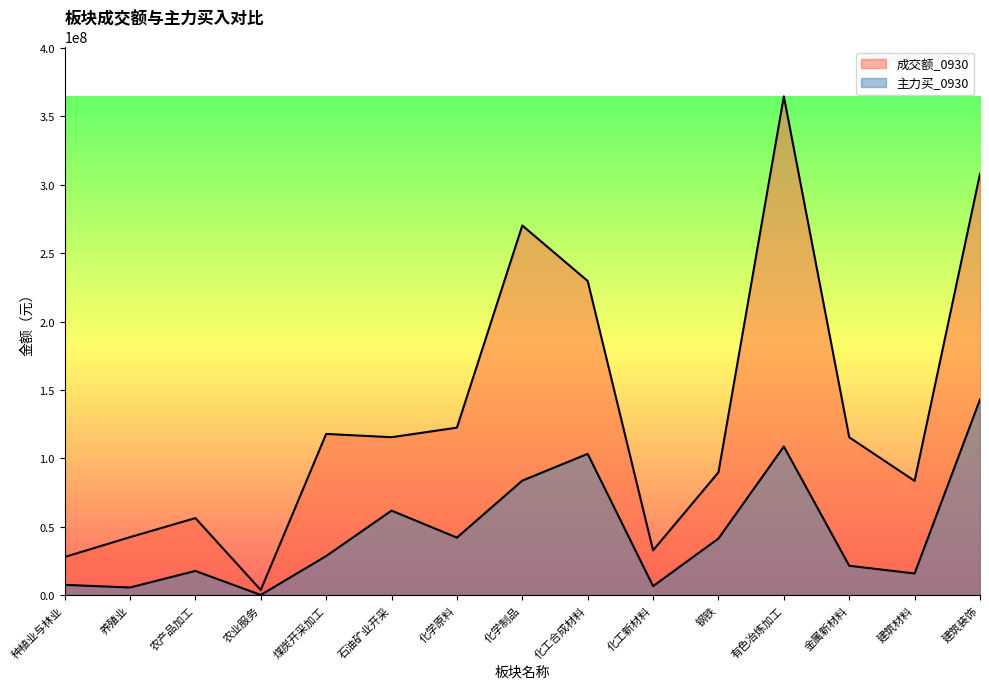

The 主力买_0930 series shows 41265478 at 钢铁. True or false?

True